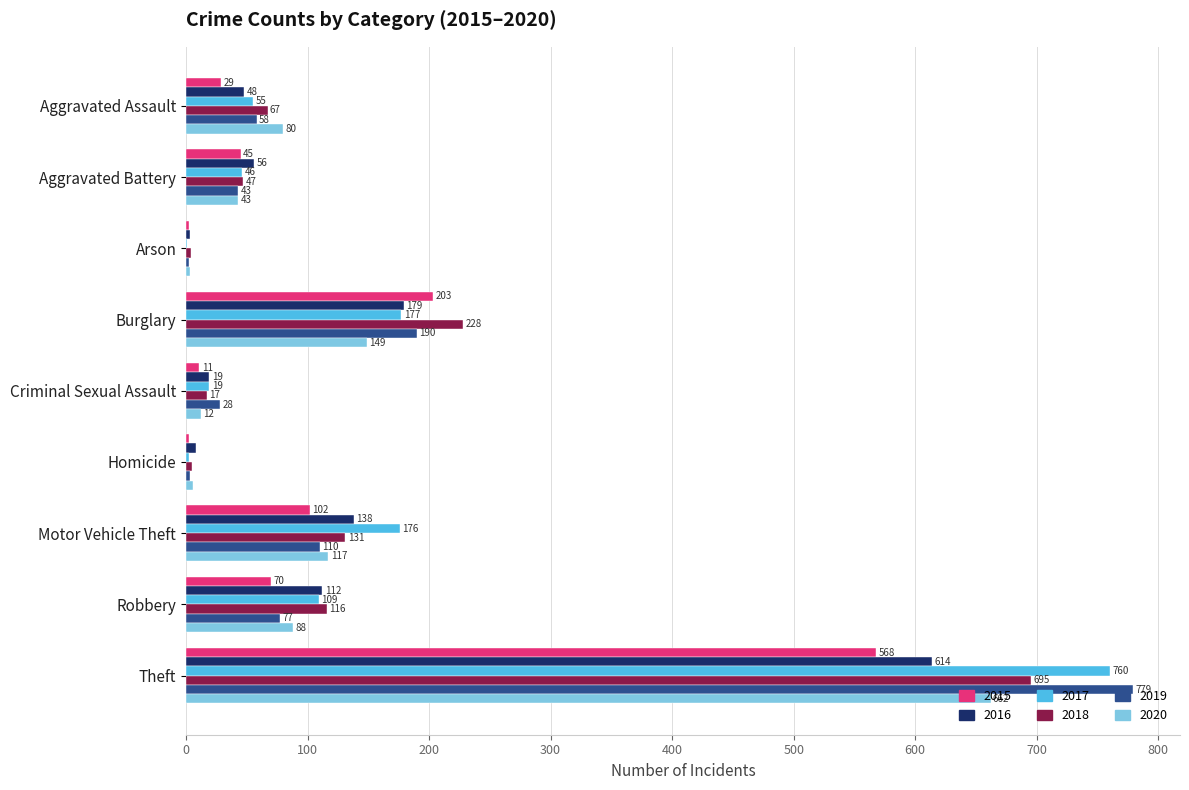

What is the maximum value for 2018?

695